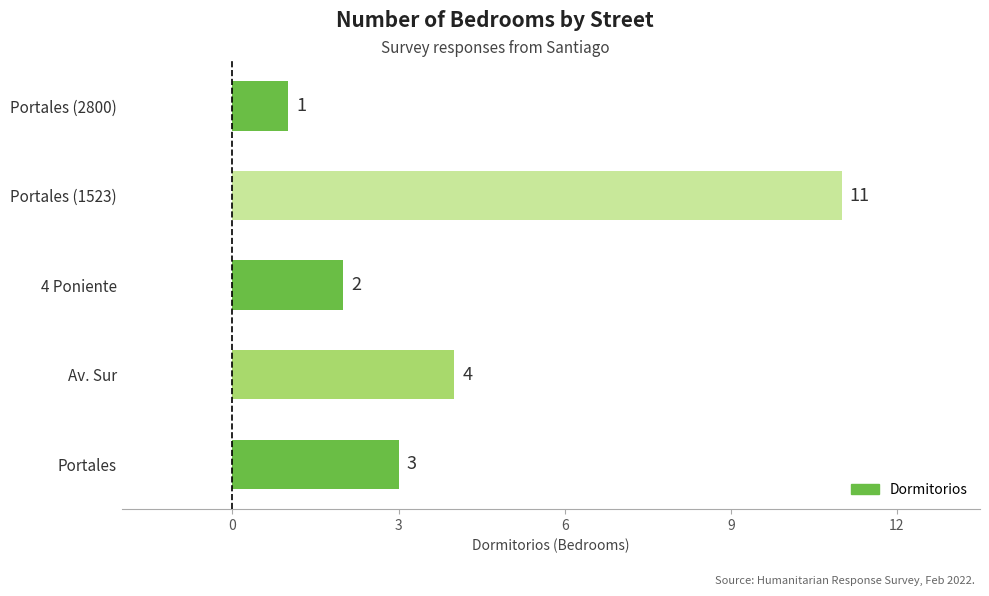

At which label is the value closest to 6?

Av. Sur